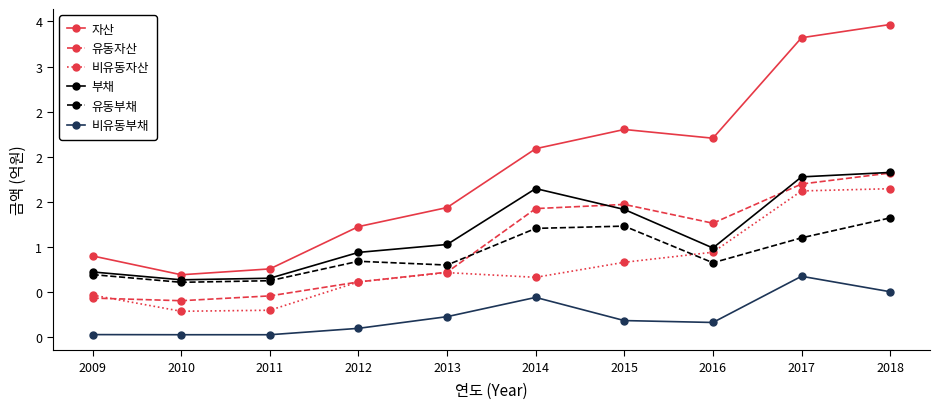

Is this an area chart (filled region under the line)?

No